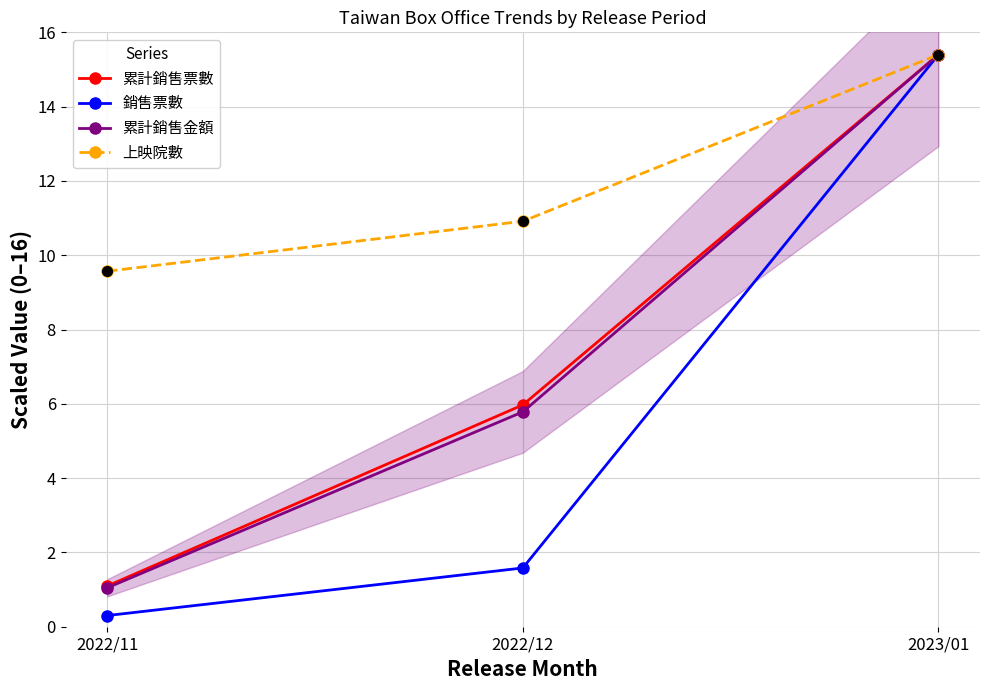

How many data points in 上映院數 are less than 10?

1